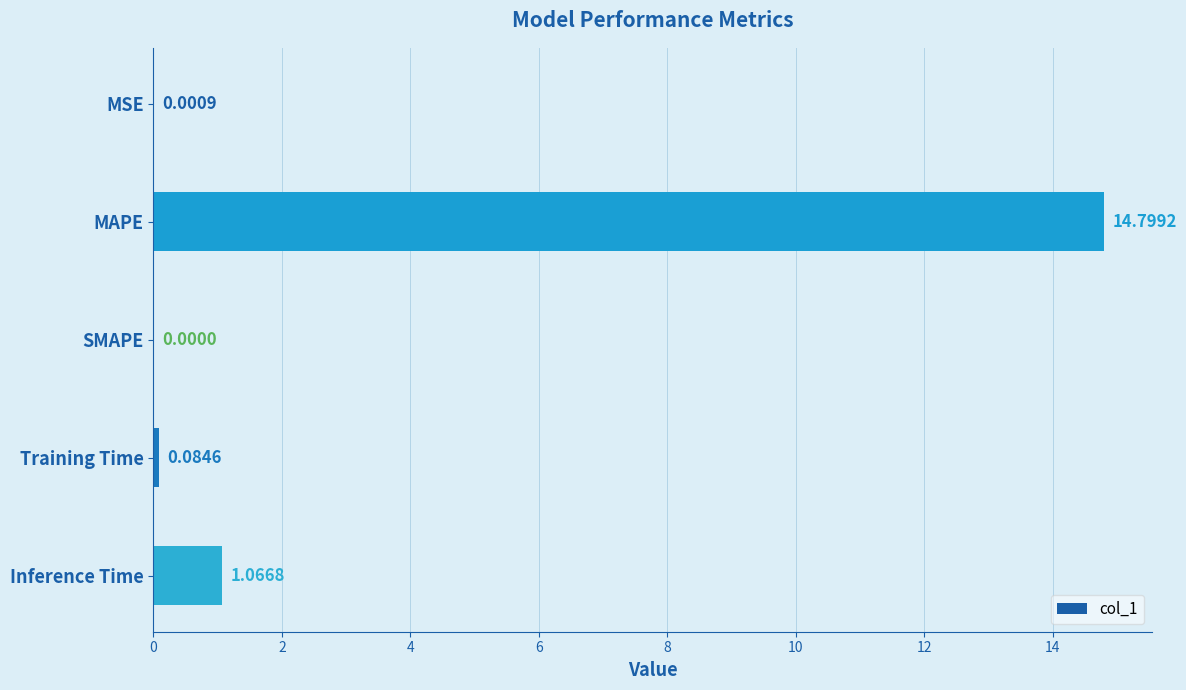

Which has a higher value, Inference Time or SMAPE?

Inference Time